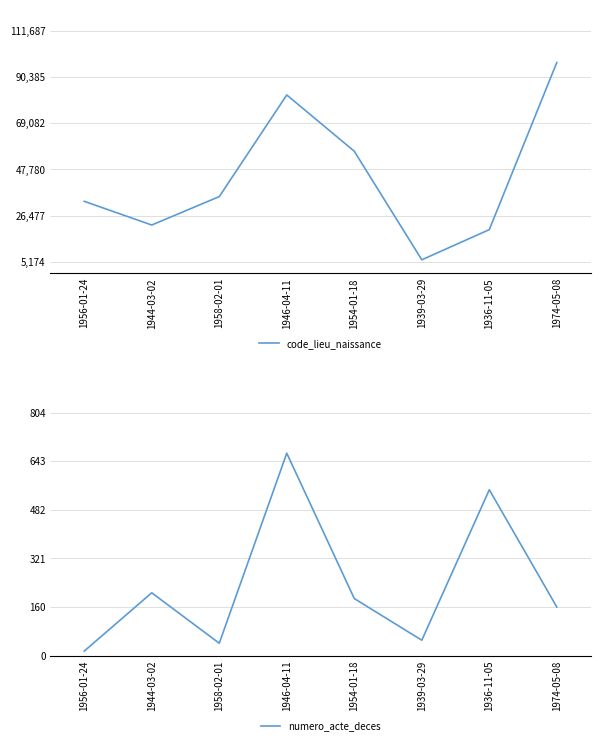

How many lines are shown in the chart?

2